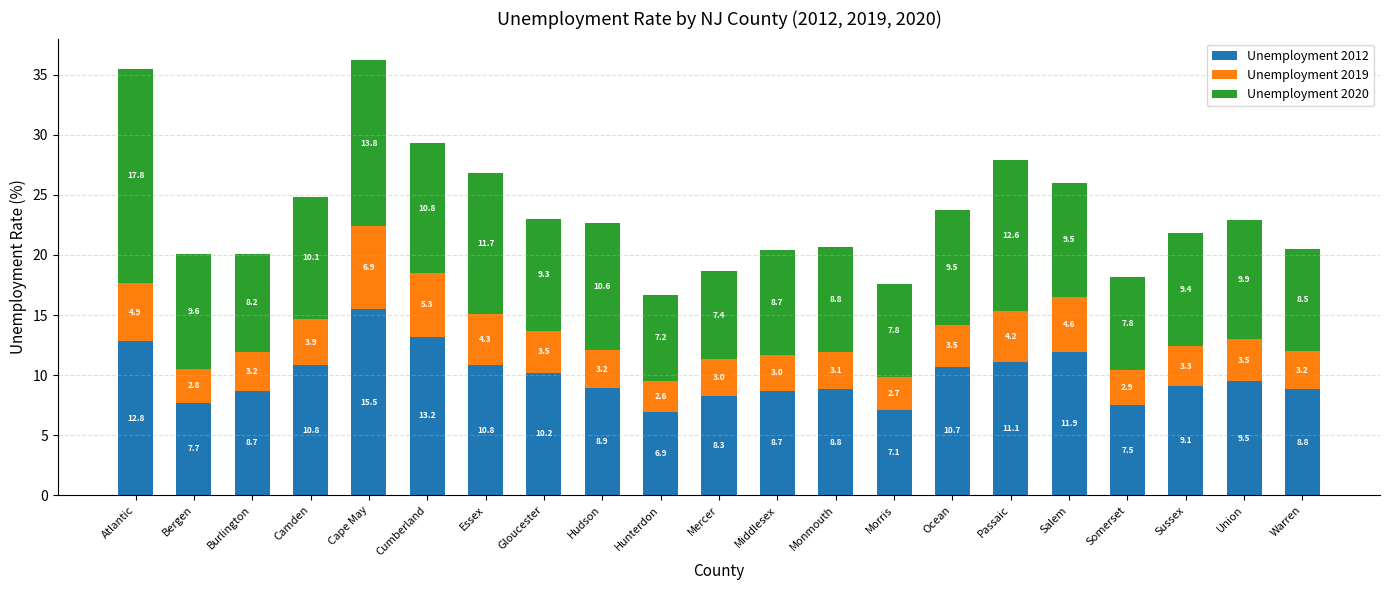

How many bars are there in total?

21